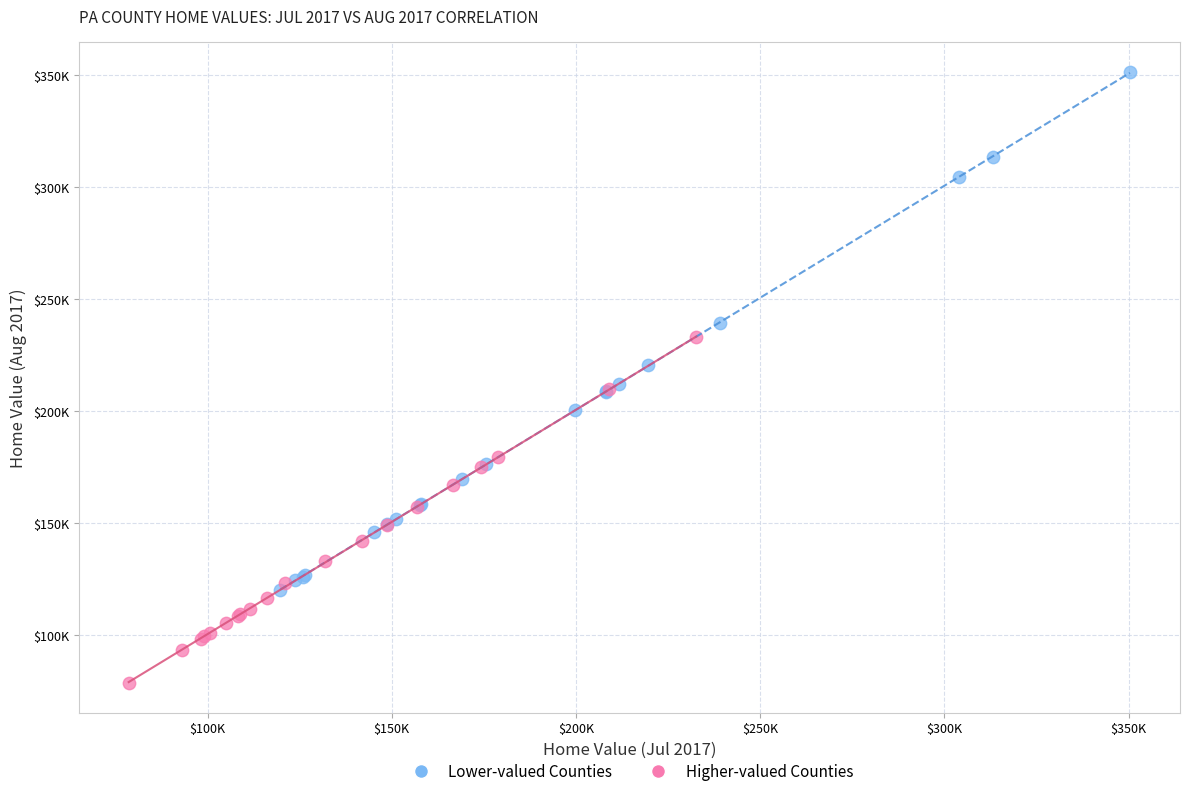

Which series contains the lowest Y value?

Higher-valued Counties